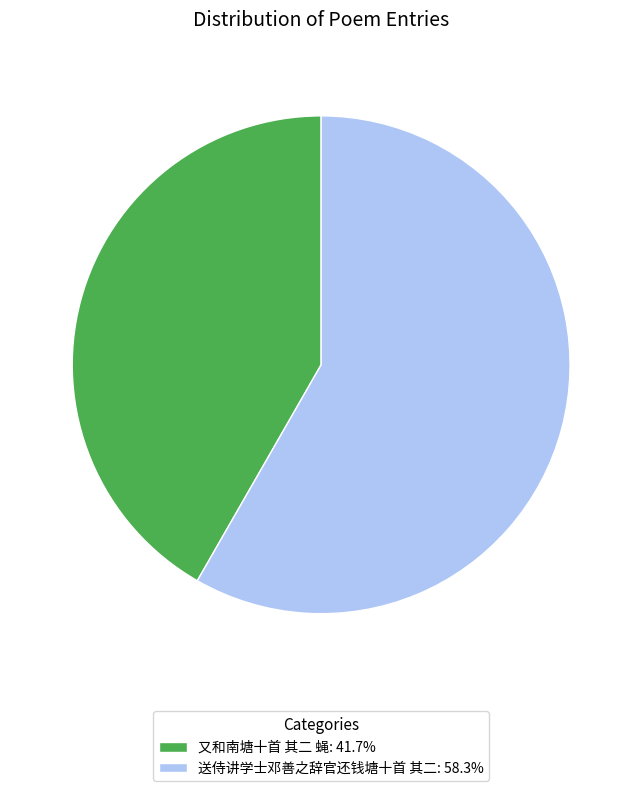

Is 又和南塘十首 其二 蝇: 41.7% the majority of the pie?

No